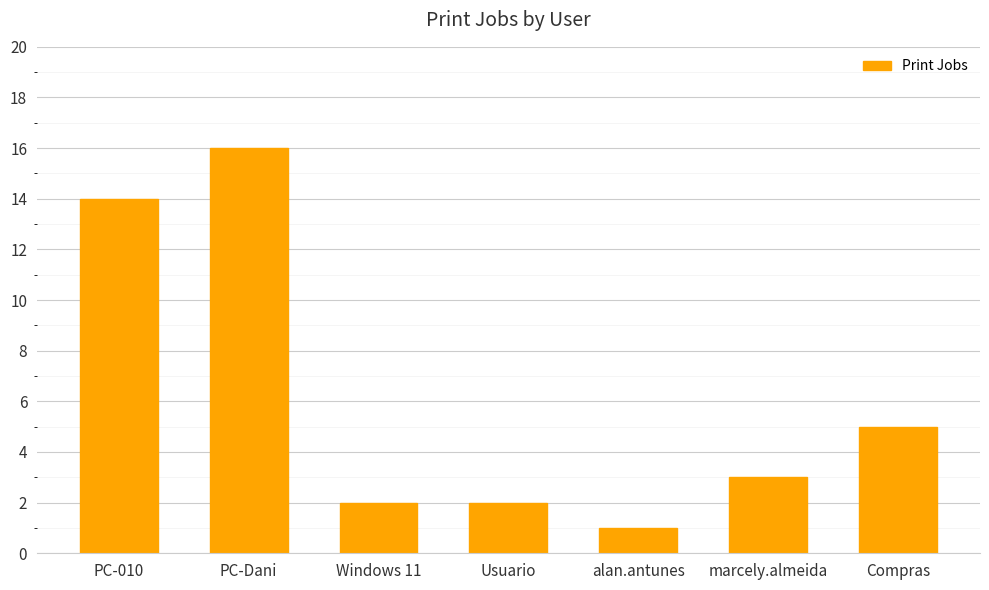

Read the value at PC-Dani, to the nearest 10.

20